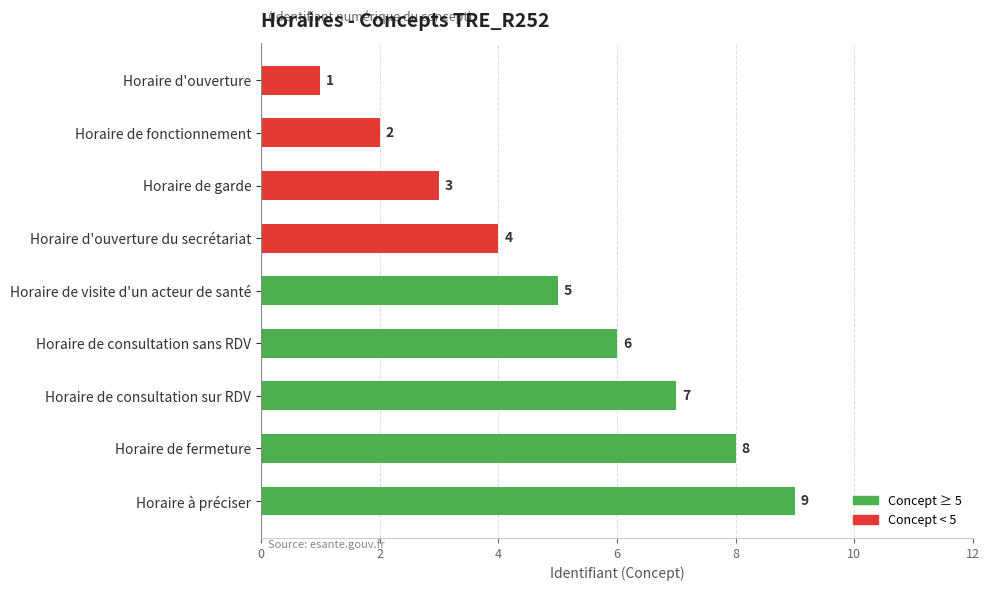

Which label corresponds to the largest value in the chart?

Horaire à préciser